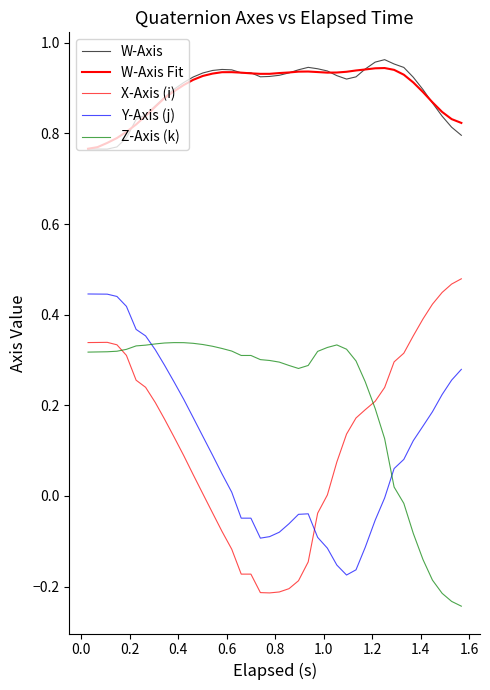

How many lines are shown in the chart?

5